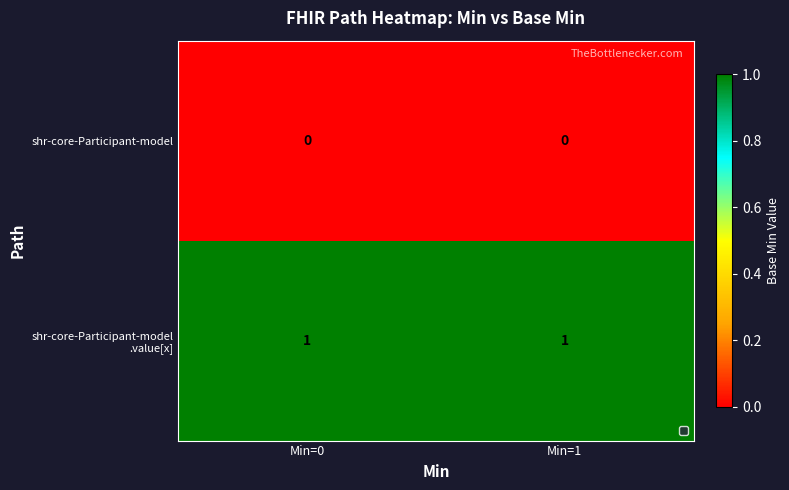

Is it true that shr-core-Participant-model equals 0 at Min=1?

True